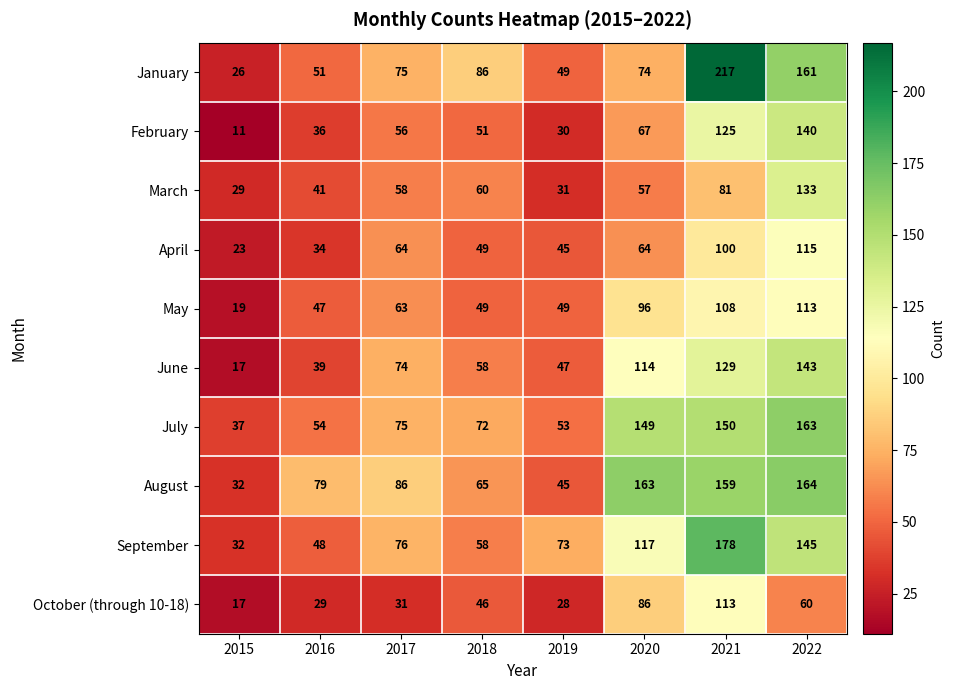

At which label is July closest to 100?

2017